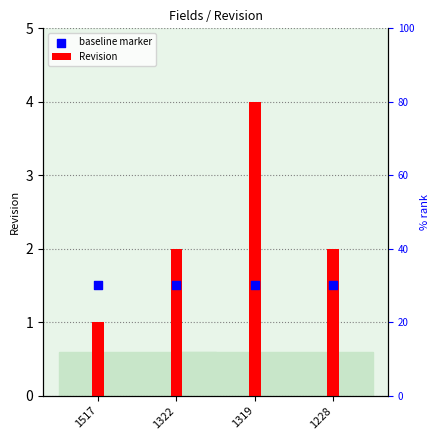

Which series has the widest spread of Y values?

Revision